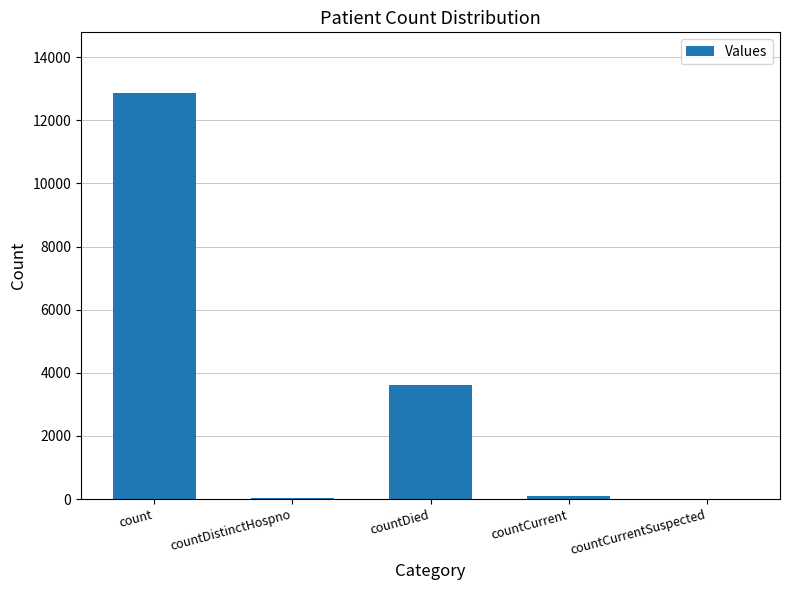

Where is the data nearest to the value 6427?

countDied